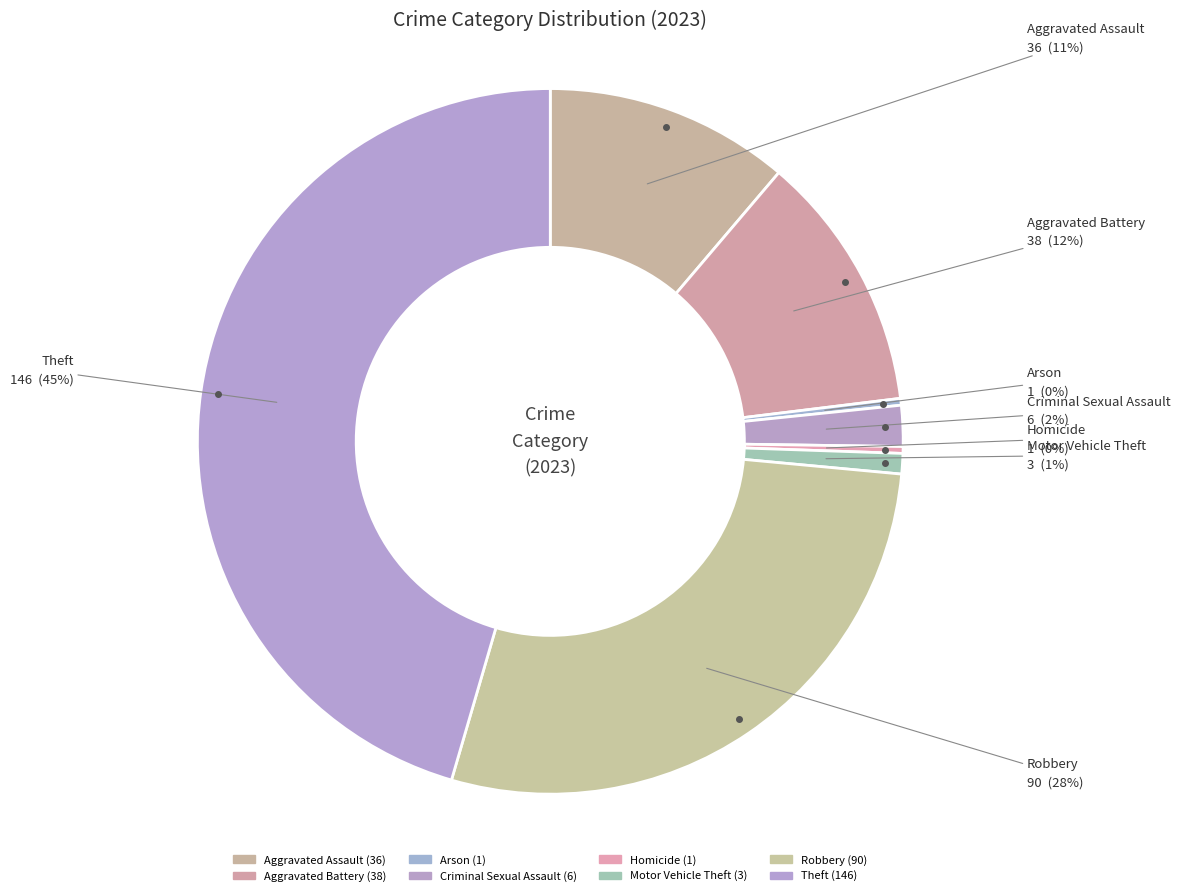

Between Arson and Motor Vehicle Theft, which is larger?

Motor Vehicle Theft